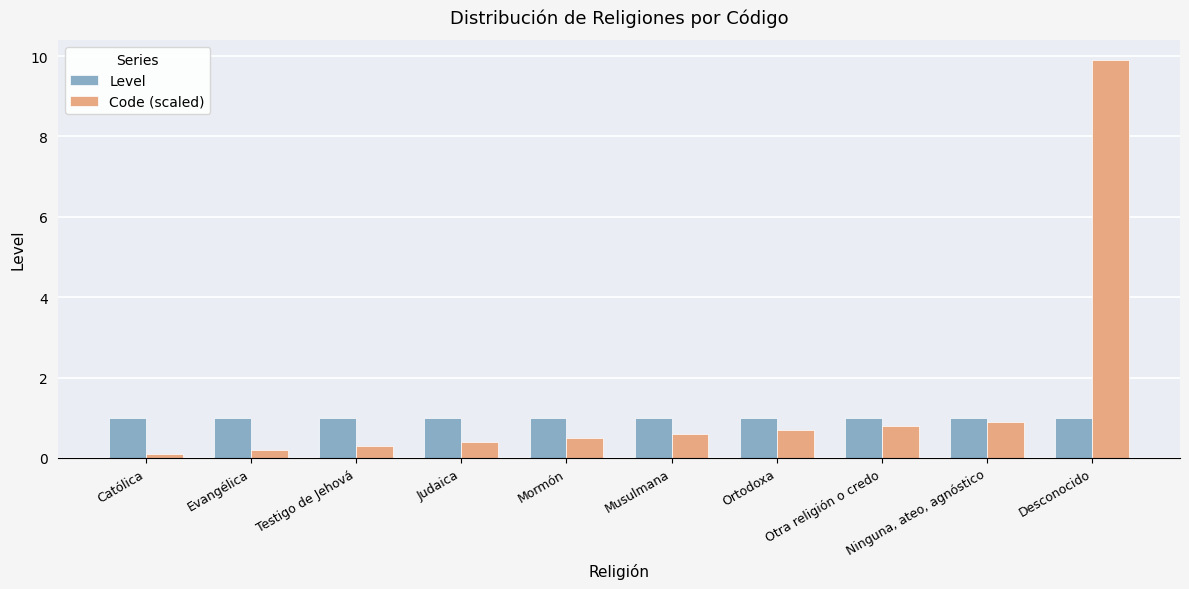

List the series in order of their overall mean, highest first.

Code (scaled), Level